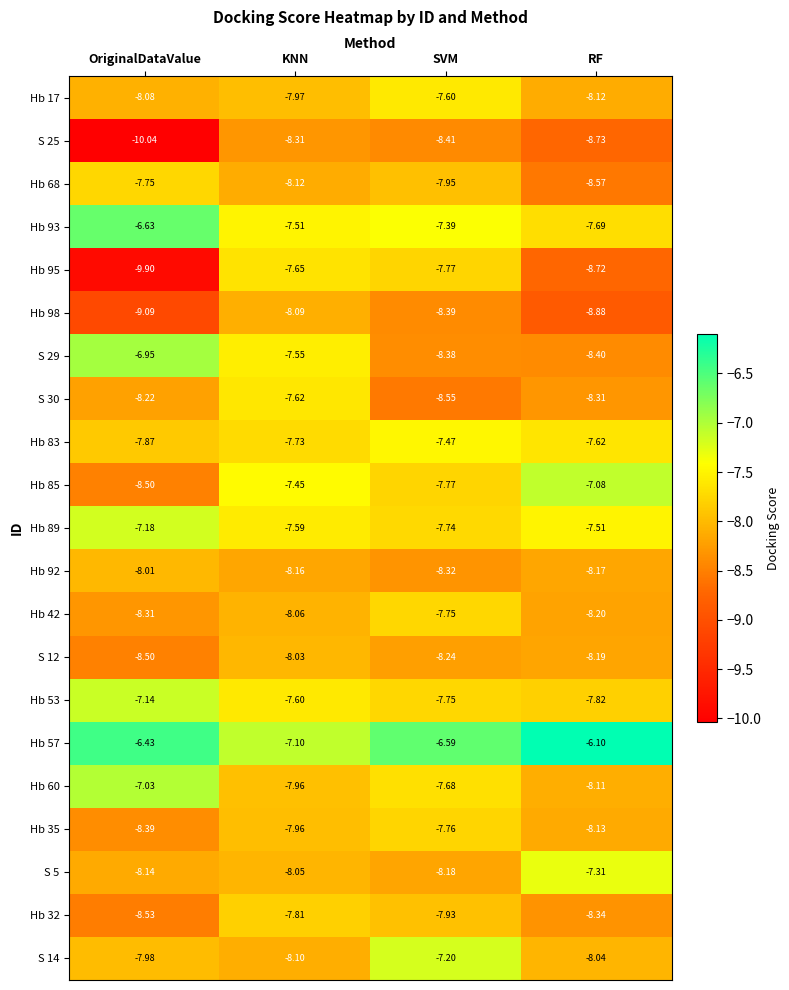

Between OriginalDataValue and KNN, which series saw the biggest shift?

Hb 95